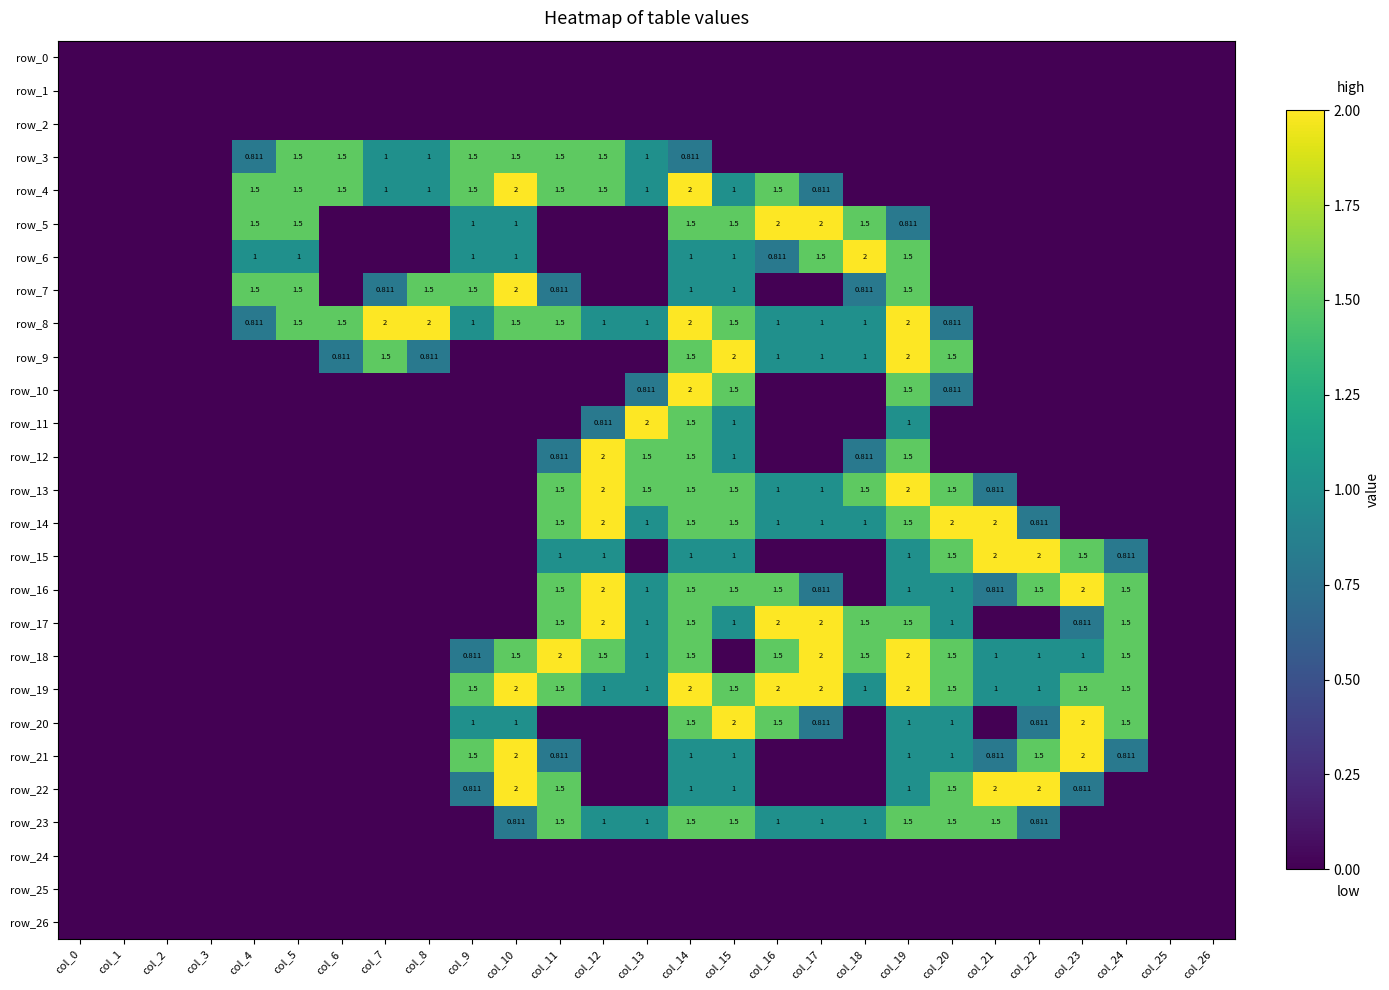

What is the approximate value of row_8 at col_12?

1.0